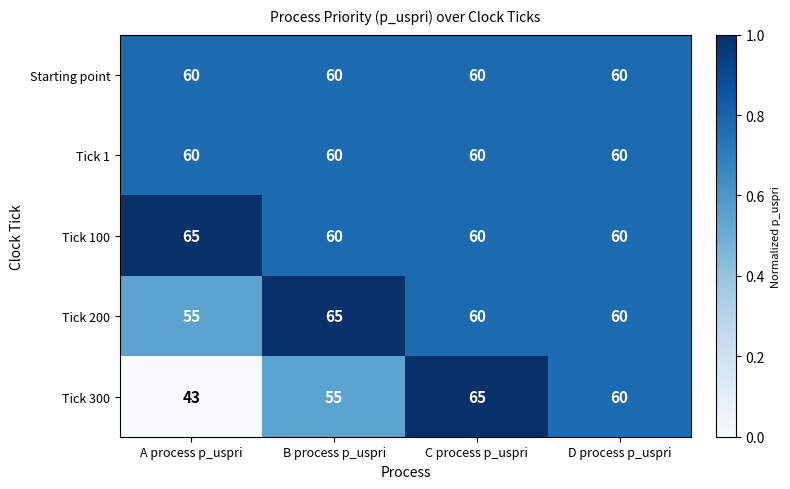

Which series has the largest total across all categories?

Tick 100